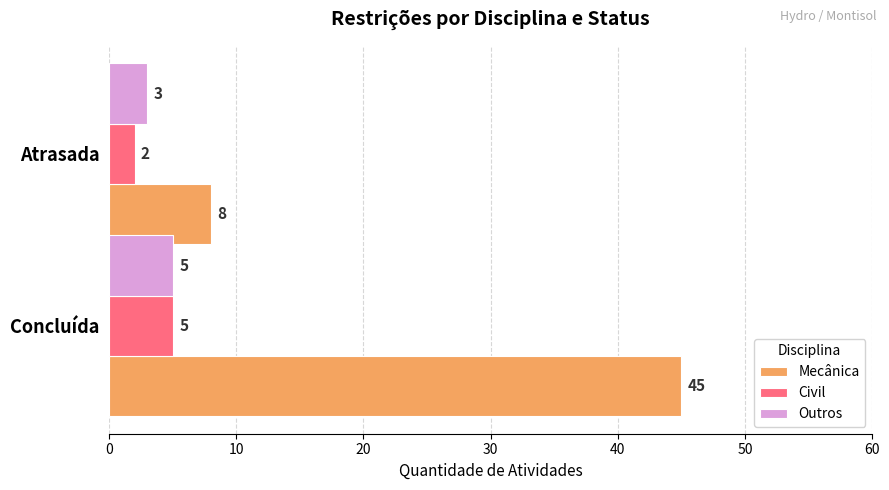

What is the spread (max minus min) of values at Concluída?

40